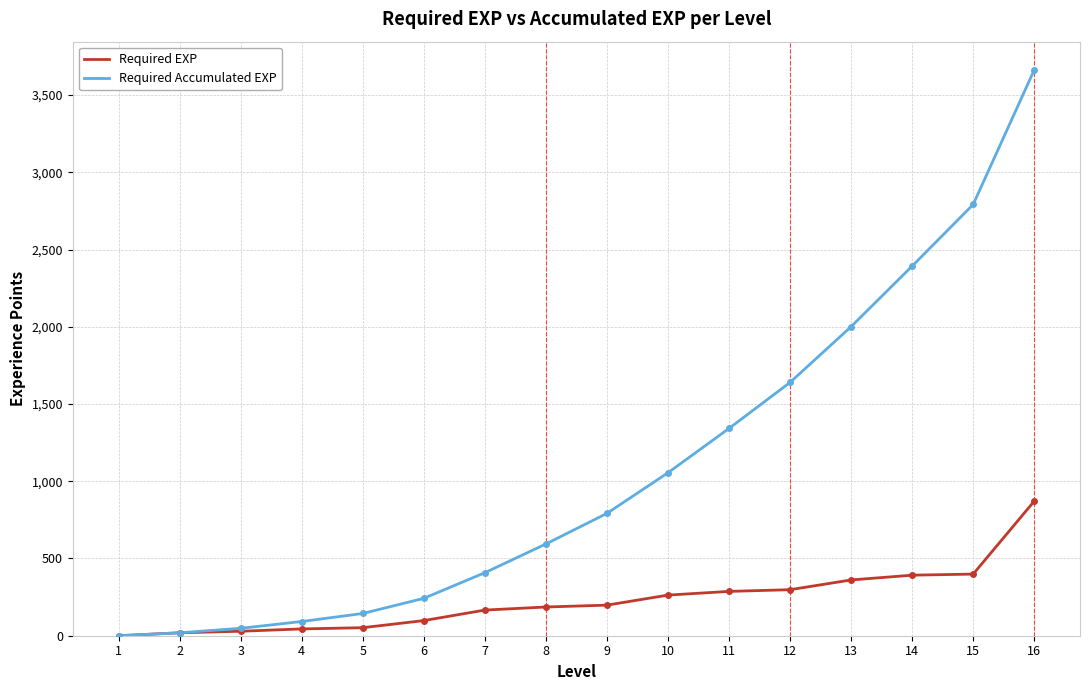

The value of Required EXP at 14 is 392. True or false?

True